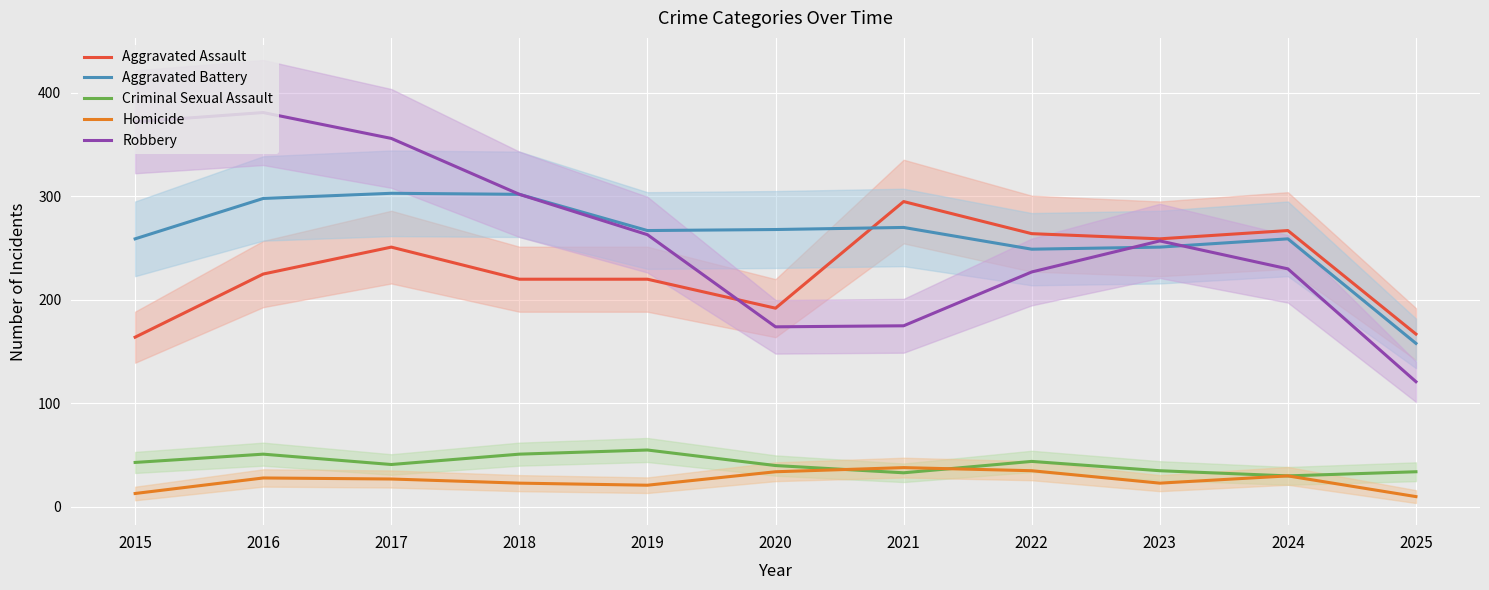

Reading right to left, transcribe all the data shown in this chart.

Aggravated Assault: 167	267	259	264	295	192	220	220	251	225	164
Aggravated Battery: 158	259	251	249	270	268	267	302	303	298	259
Criminal Sexual Assault: 34	30	35	44	33	40	55	51	41	51	43
Homicide: 10	30	23	35	38	34	21	23	27	28	13
Robbery: 121	230	257	227	175	174	263	302	356	381	372